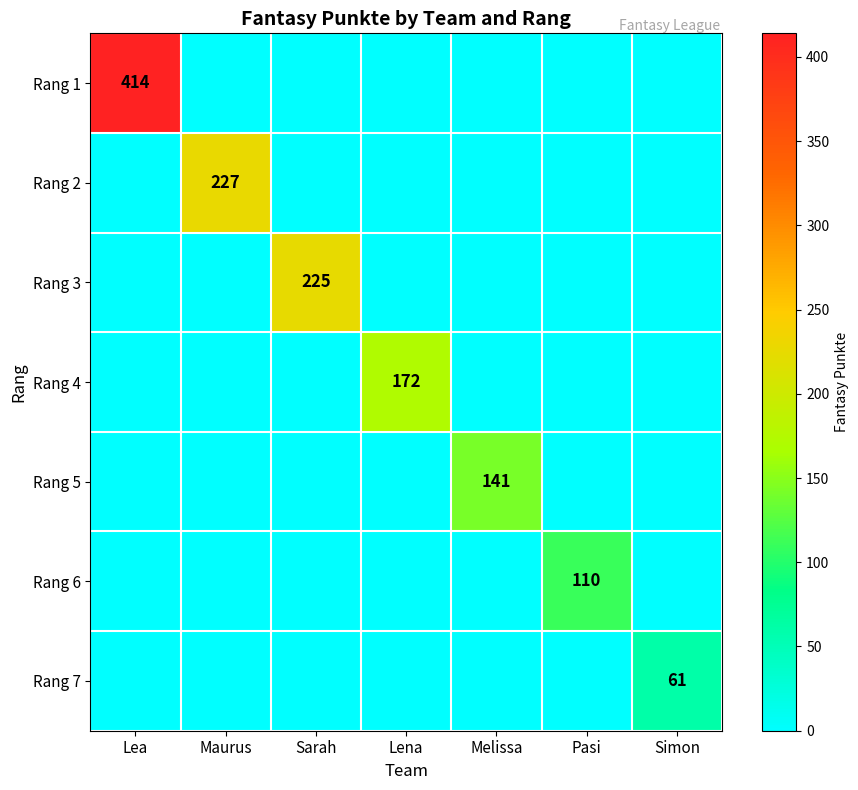

What is the total value across all series at Simon?

61